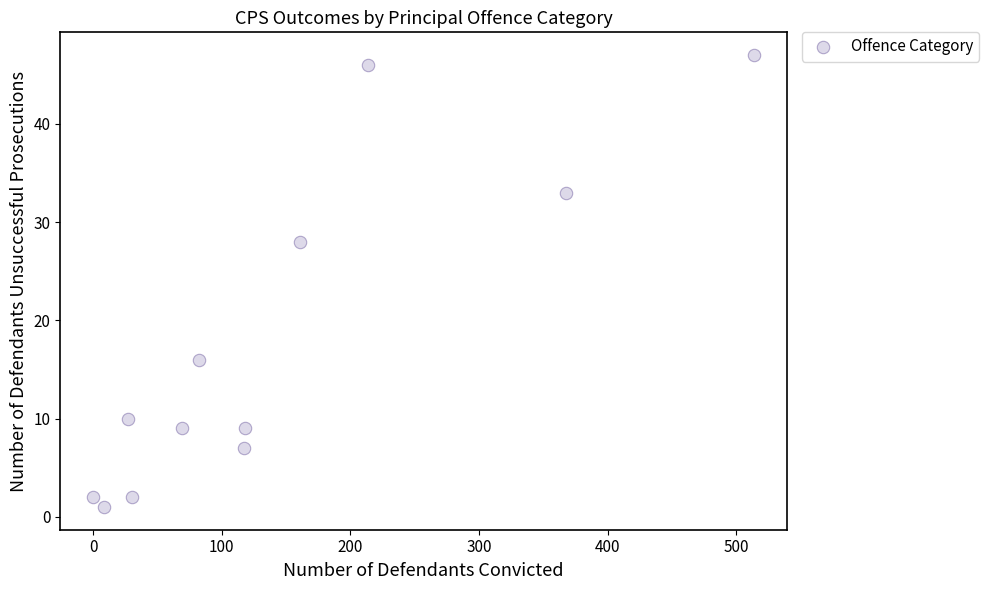

What Y value in the scatter plot is closest to 24?

28